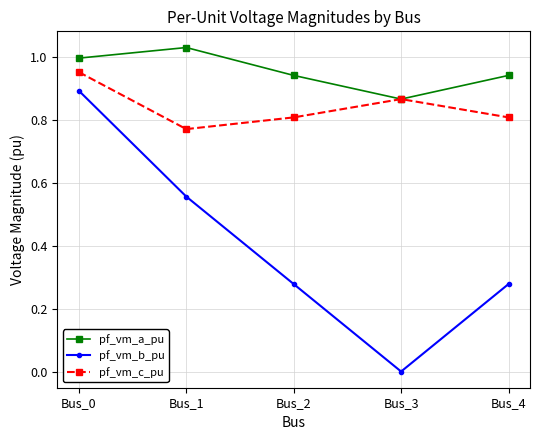

How many lines are shown in the chart?

3